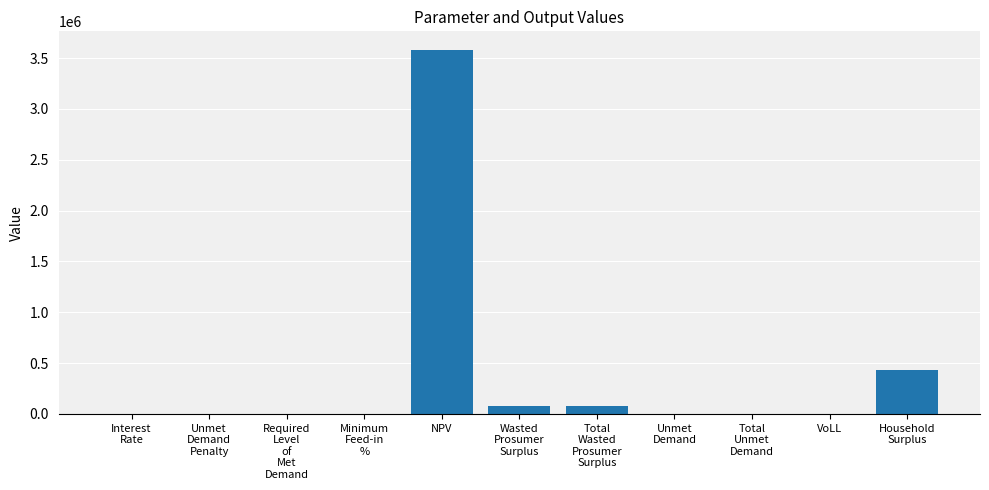

True or false: the data shows 918400.8 at NPV.

False